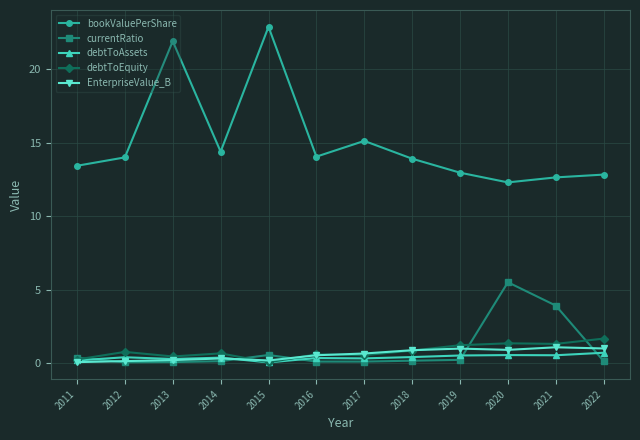

Which label corresponds to the largest value in the chart?

2015